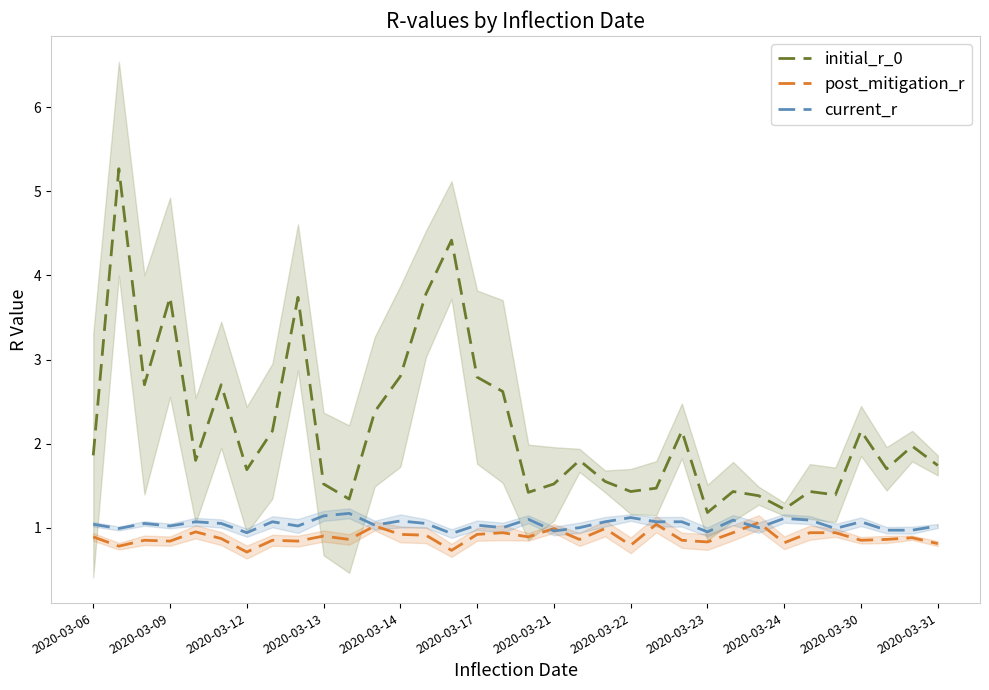

What are all the series names shown in the legend?

initial_r_0, post_mitigation_r, current_r